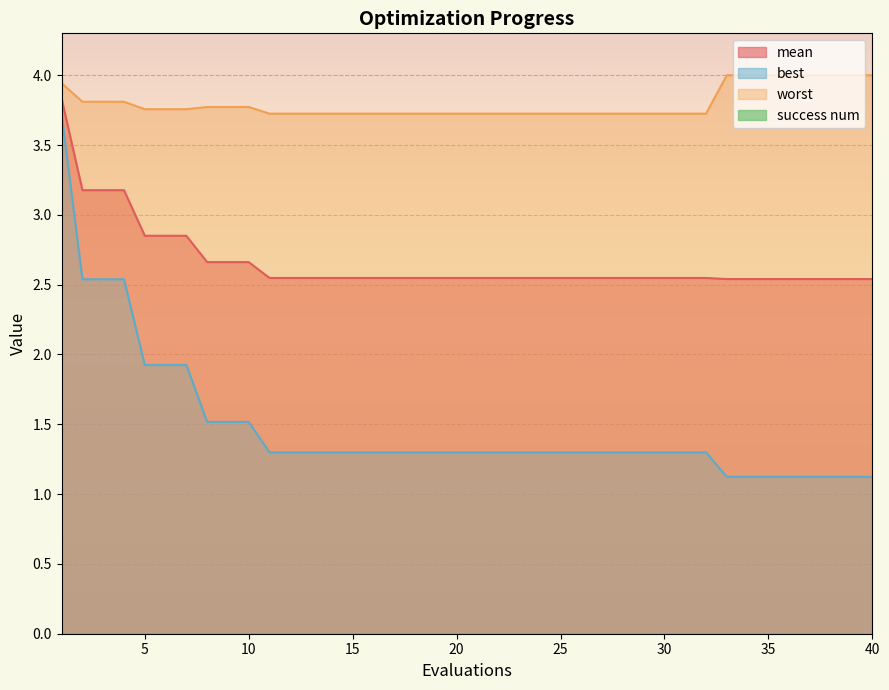

Rank the categories by mean value from lowest to highest.

33, 34, 35, 36, 37, 38, 39, 40, 11, 12, 13, 14, 15, 16, 17, 18, 19, 20, 21, 22, 23, 24, 25, 26, 27, 28, 29, 30, 31, 32, 8, 9, 10, 5, 6, 7, 2, 3, 4, 1